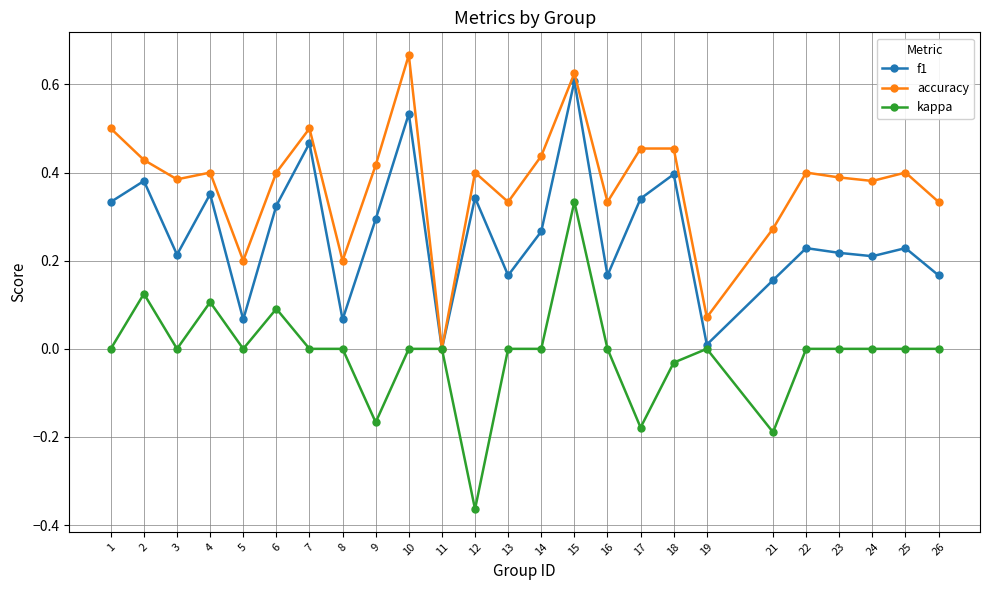

True or false: f1 has more than 0 interior local peaks.

True